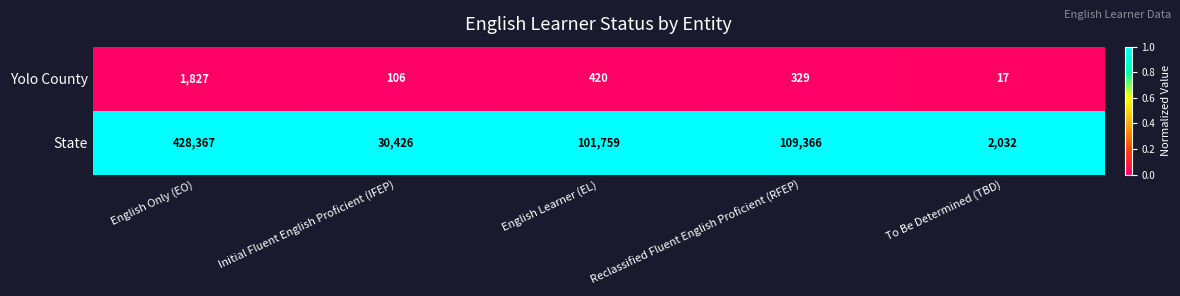

Reading left to right, list all the values displayed in this chart.

Yolo County: English Only (EO)=1827	Initial Fluent English Proficient (IFEP)=106	English Learner (EL)=420	Reclassified Fluent English Proficient (RFEP)=329	To Be Determined (TBD)=17
State: English Only (EO)=428367	Initial Fluent English Proficient (IFEP)=30426	English Learner (EL)=101759	Reclassified Fluent English Proficient (RFEP)=109366	To Be Determined (TBD)=2032